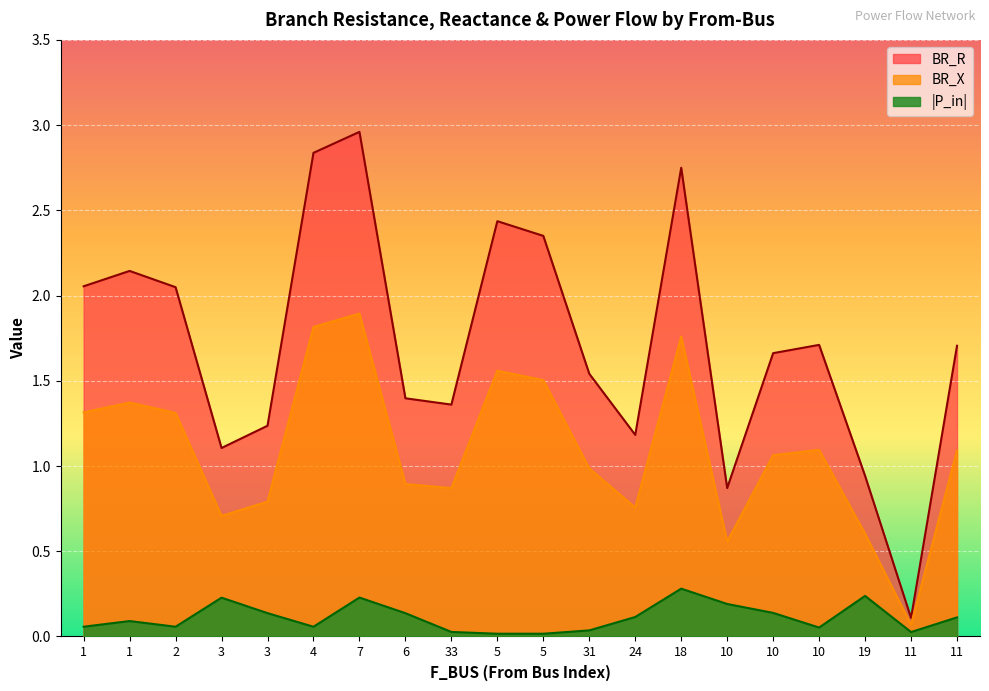

At which category is the sum across all series the highest?

7